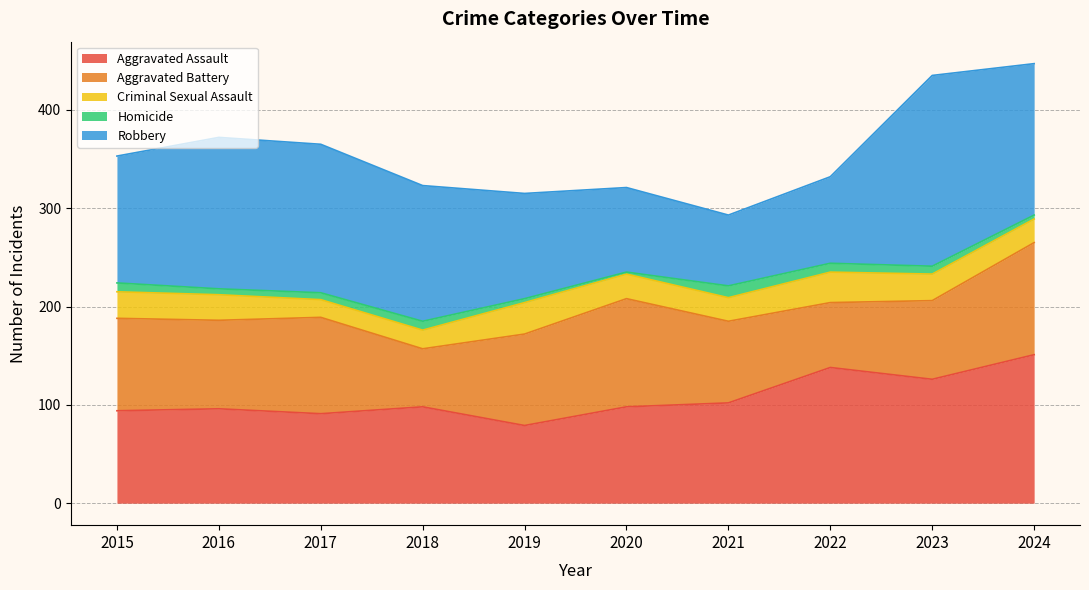

What is the approximate value of Aggravated Assault at 2020, to the nearest 10?

100